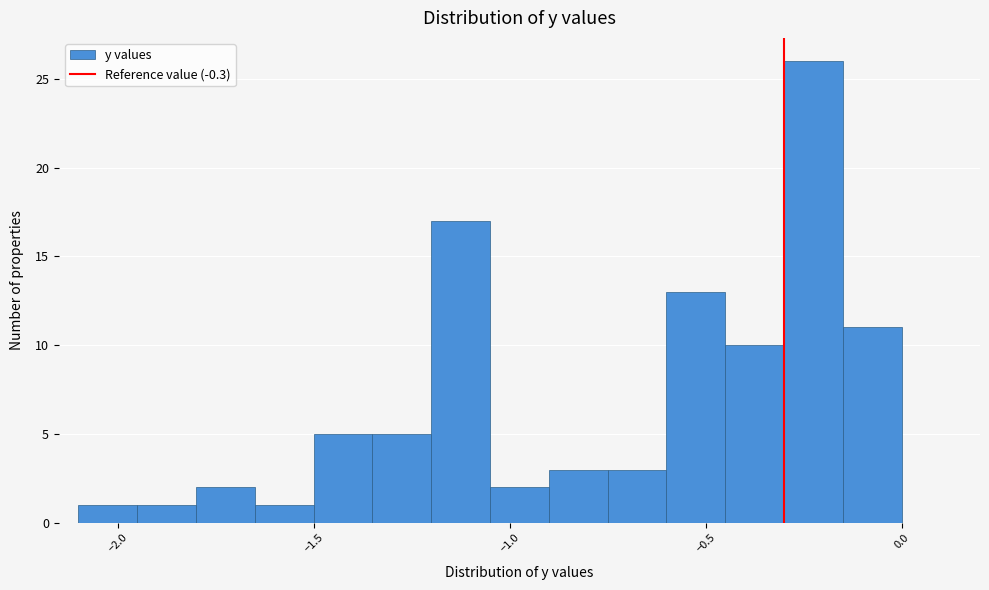

Read against the x-axis, roughly where is the centre of the tallest bar?

-0.20